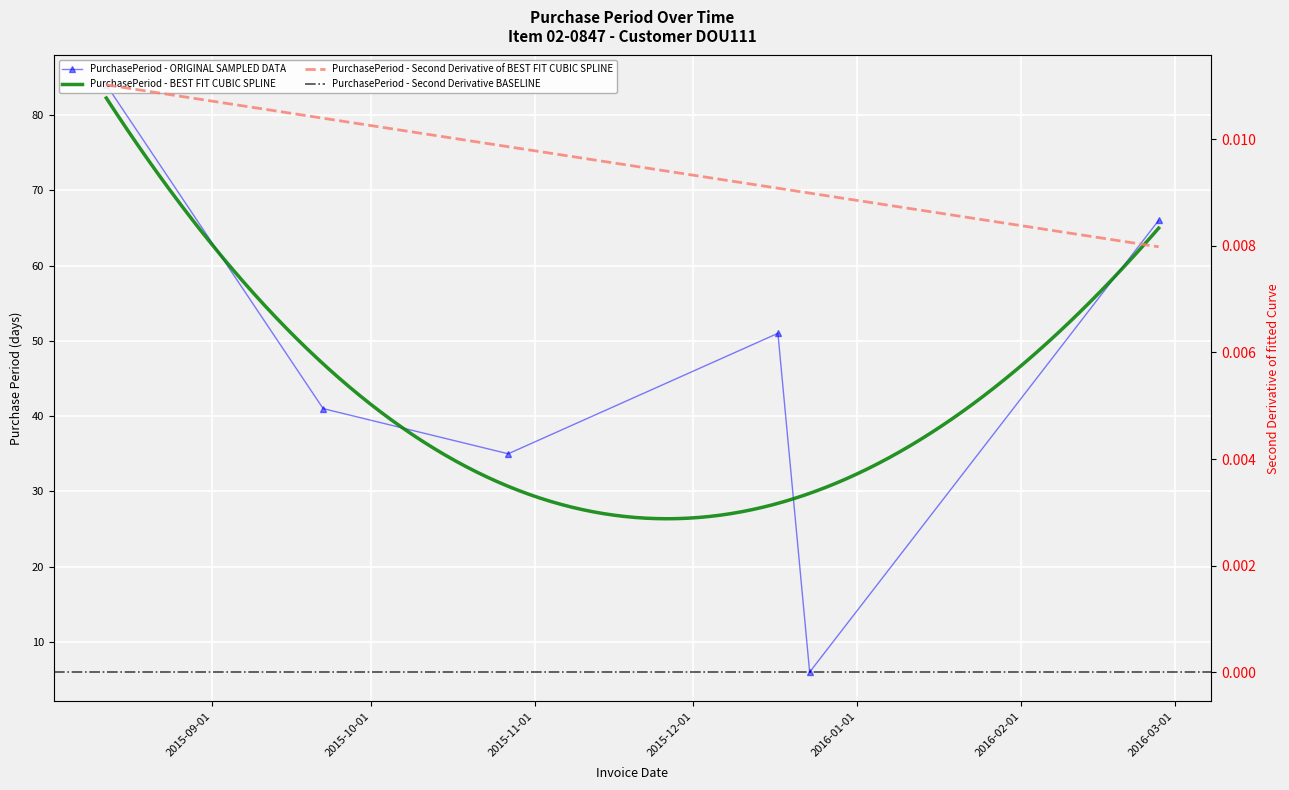

What is the difference between the maximum and second lowest values?

49